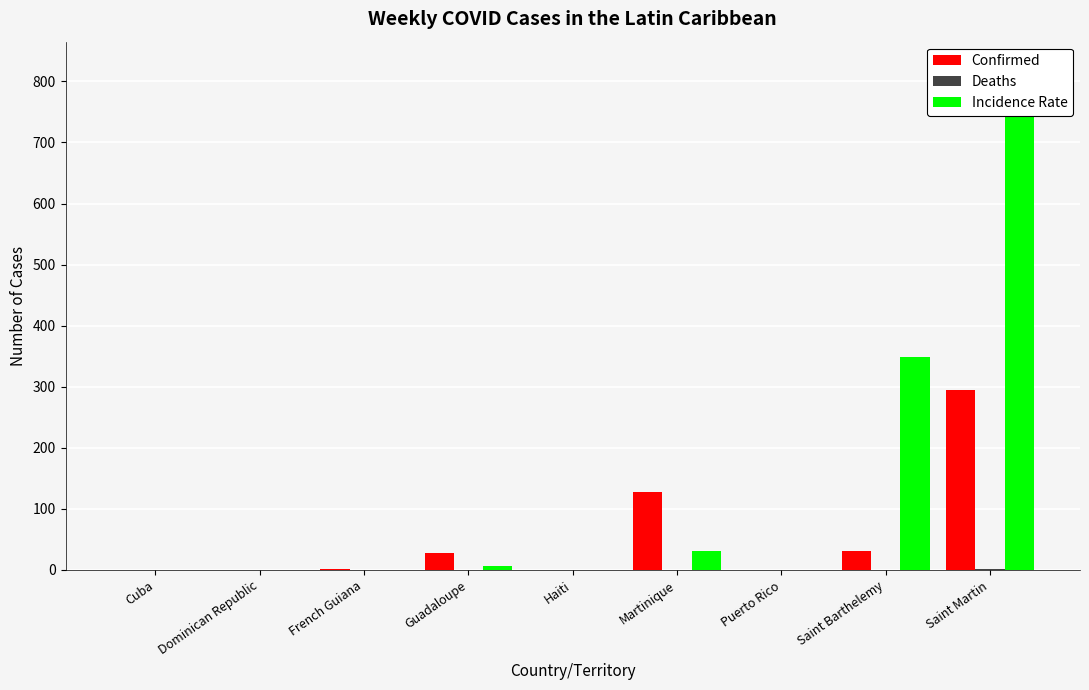

What is the difference between the highest and lowest values at French Guiana?

1.0